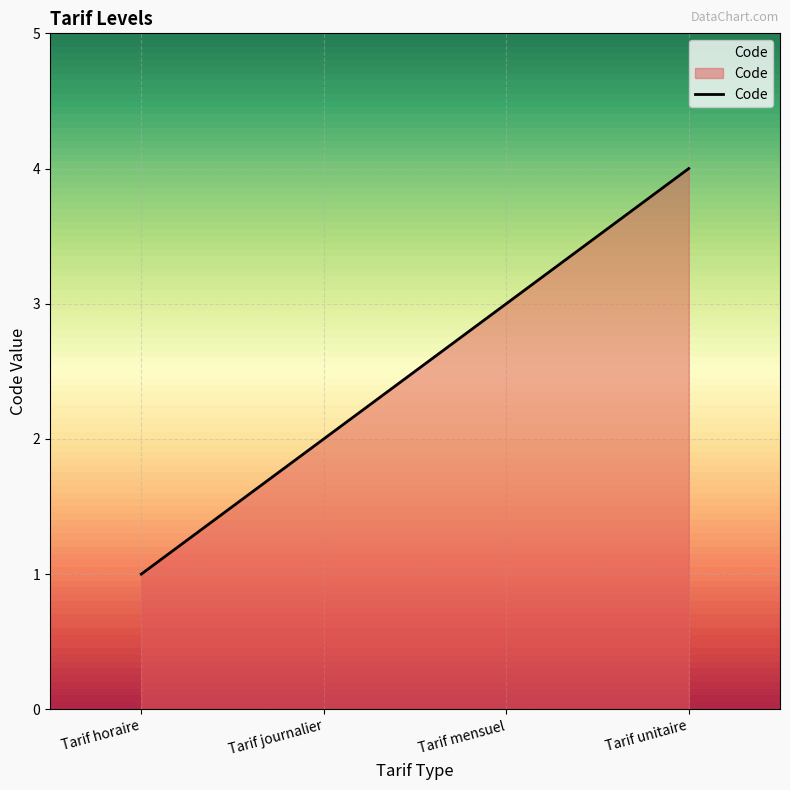

How many values are below 3?

2